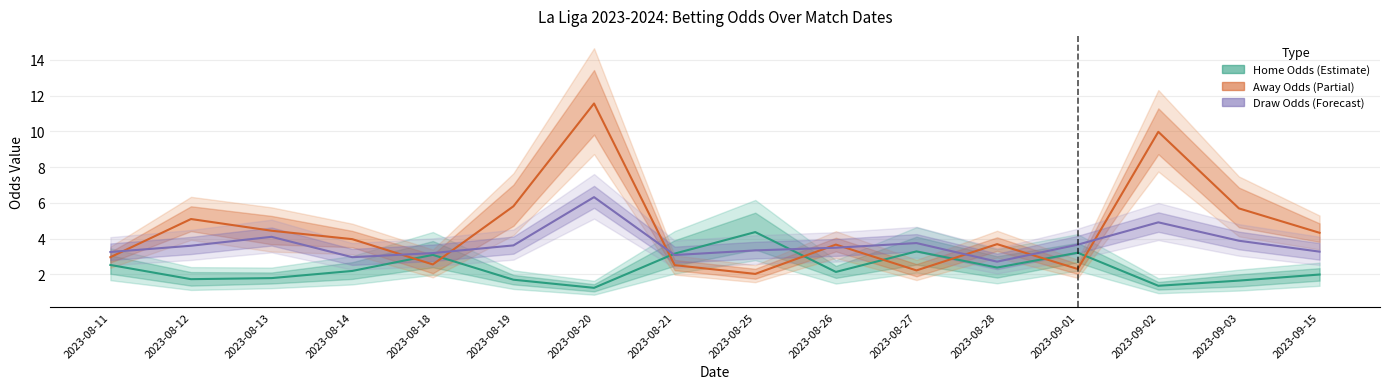

List the labels in order of away_opening_odds value, largest first.

2023-08-20, 2023-09-02, 2023-08-19, 2023-09-03, 2023-08-12, 2023-08-13, 2023-09-15, 2023-08-14, 2023-08-28, 2023-08-26, 2023-08-11, 2023-08-18, 2023-08-21, 2023-09-01, 2023-08-27, 2023-08-25